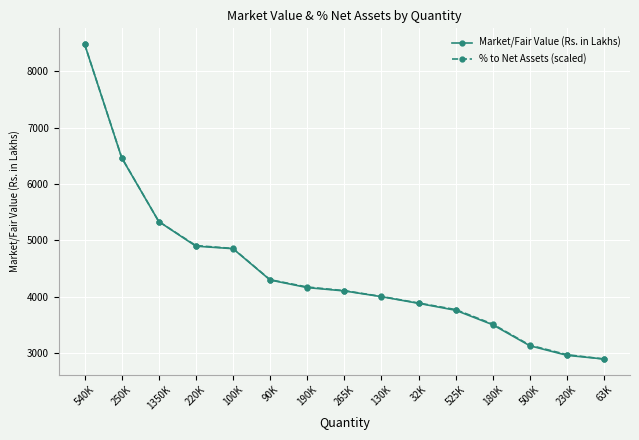

The value of Market/Fair Value (Rs. in Lakhs) at 230K is 4381.7. True or false?

False